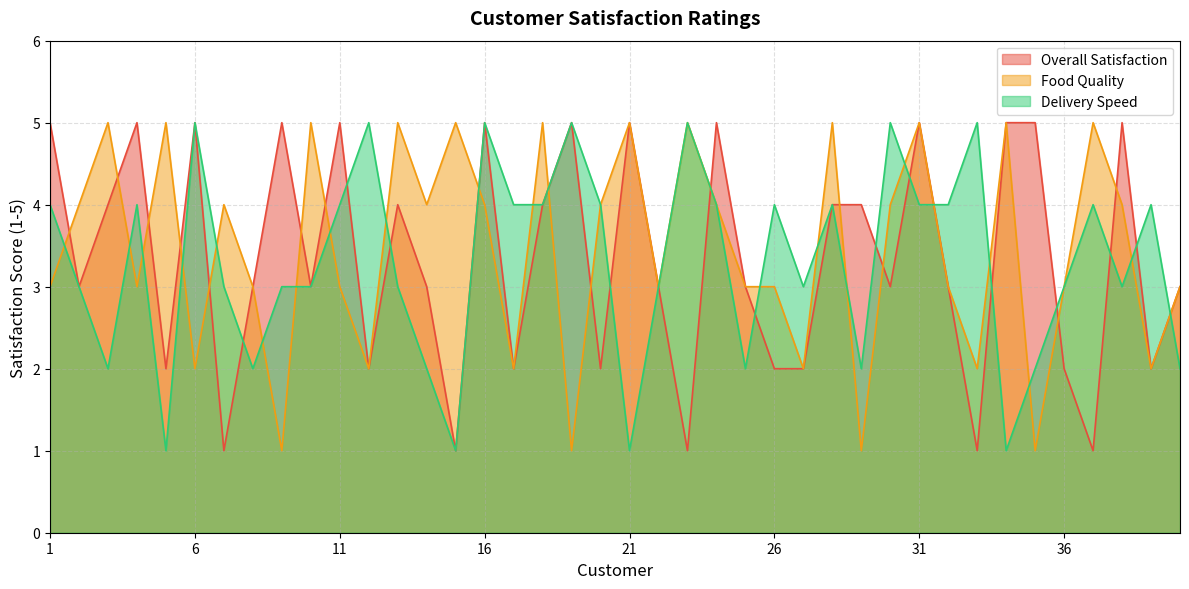

Does the chart display data point markers on the line(s)?

No